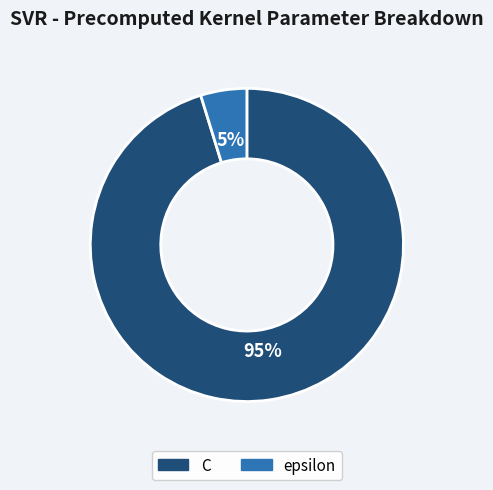

Which slice is the smallest?

epsilon